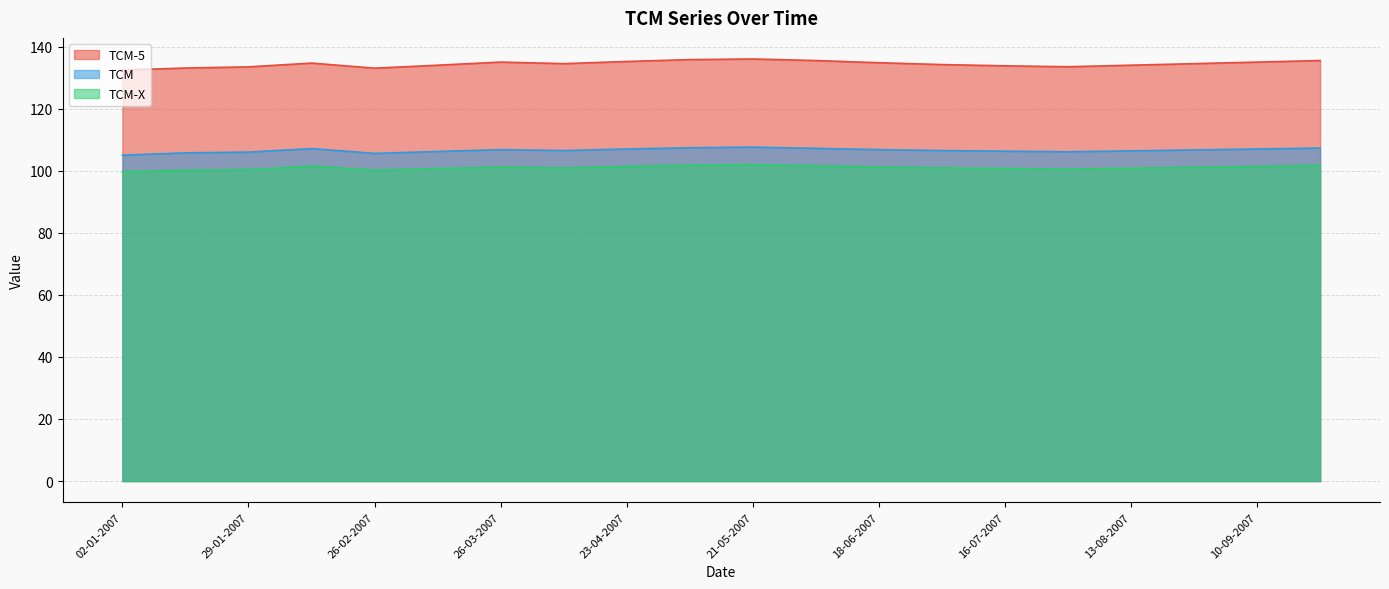

Which series has the largest total across all categories?

TCM-5